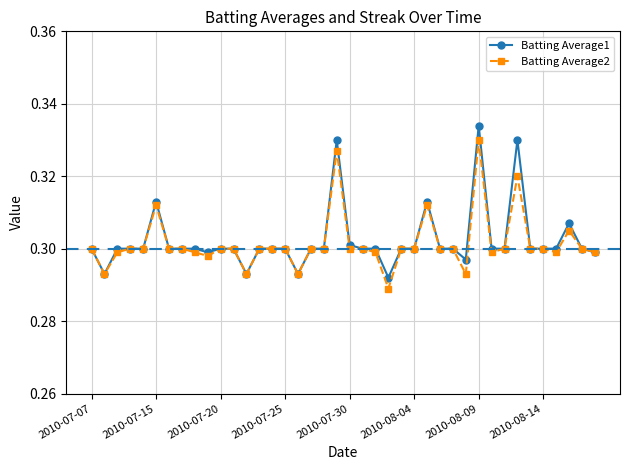

True or false: Batting Average2 has more than 0 points higher than both neighbors.

True